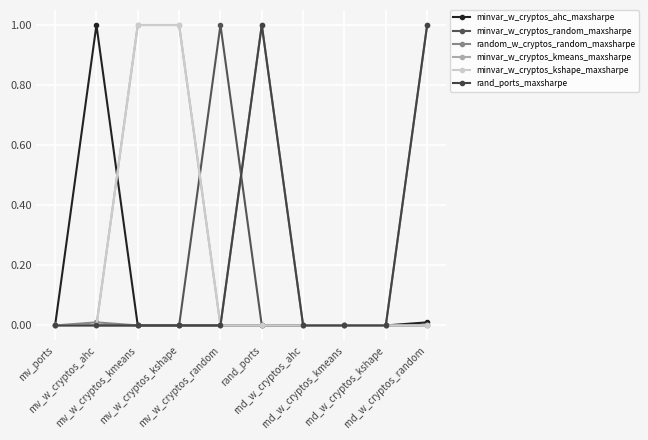

Does the chart have visible grid lines?

Yes